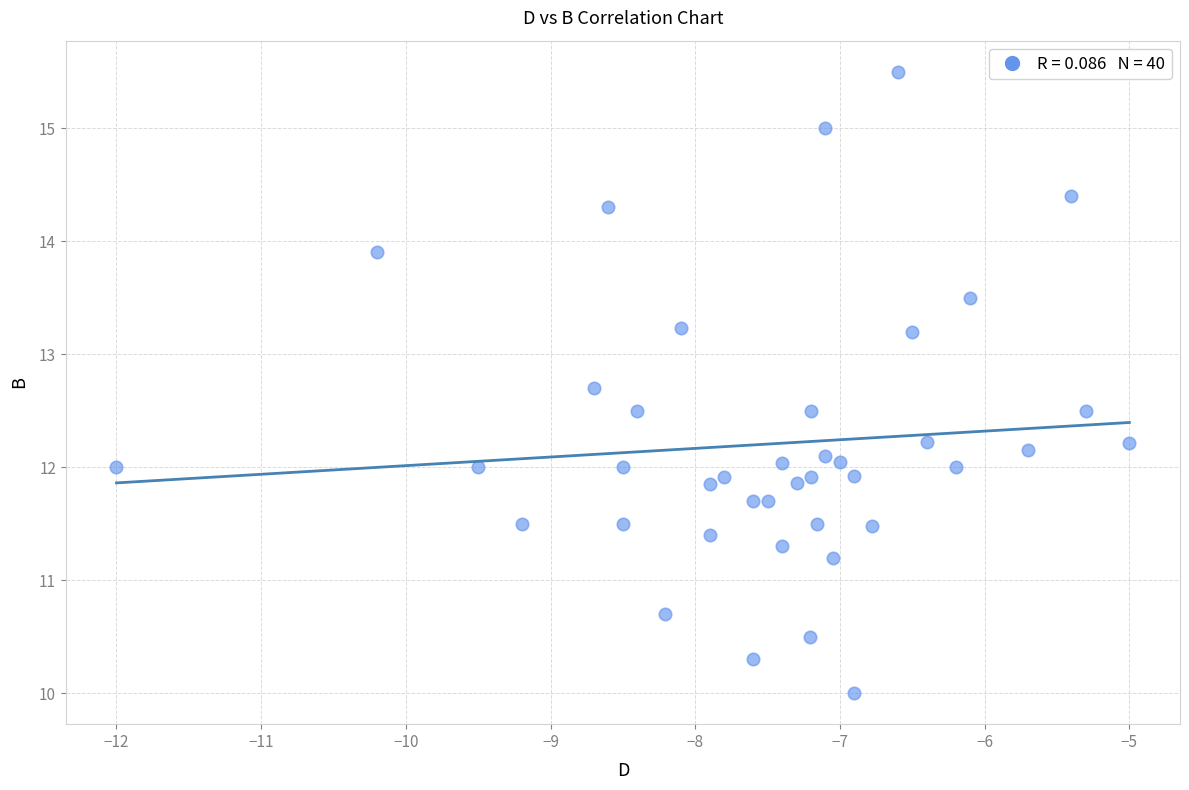

What is the range of Y values (max minus min)?

5.5